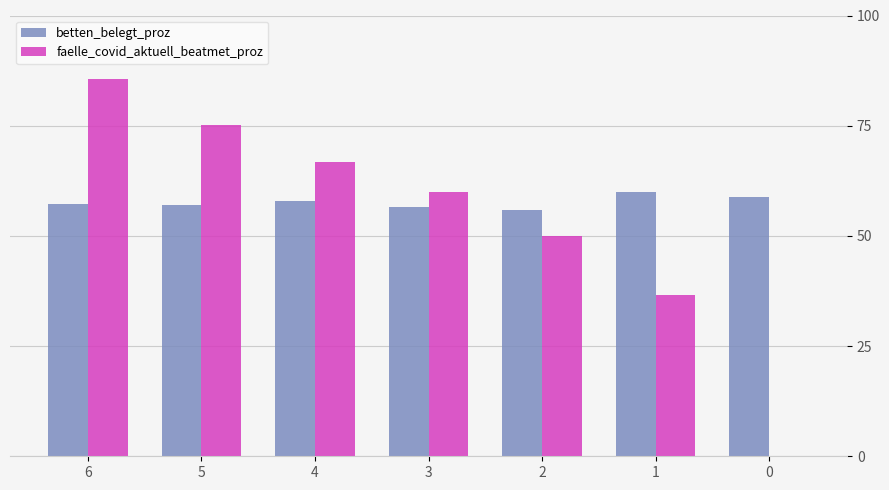

What is the sum of the betten_belegt_proz values at 1 and 2?

115.8